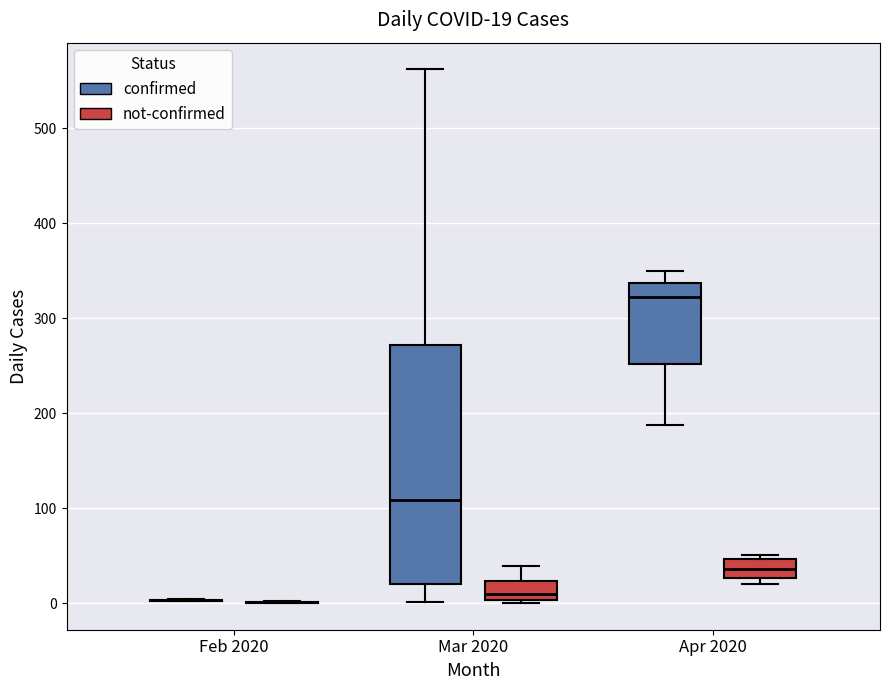

Comparing the boxes themselves (not the whiskers), which one is the tallest?

Mar 2020 (confirmed)